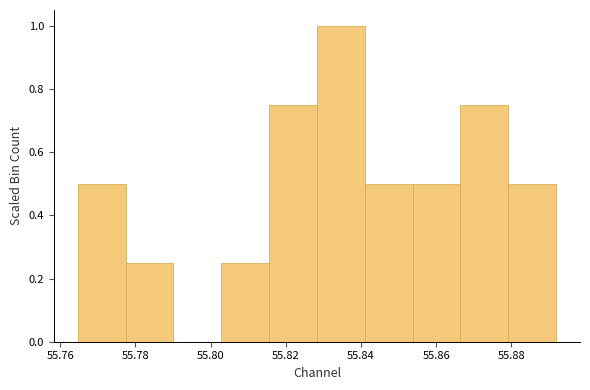

Reading left to right, transcribe this chart: for each bar, give the range it covers on the x-axis and its height. Neither the bar edges nor the heights are printed on the chart, so give them approximately, as read against the axes.

55.764 to 55.778: 0.50
55.778 to 55.790: 0.26
55.790 to 55.802: 0
55.802 to 55.816: 0.26
55.816 to 55.828: 0.76
55.828 to 55.840: 1.00
55.840 to 55.854: 0.50
55.854 to 55.866: 0.50
55.866 to 55.880: 0.76
55.880 to 55.892: 0.50